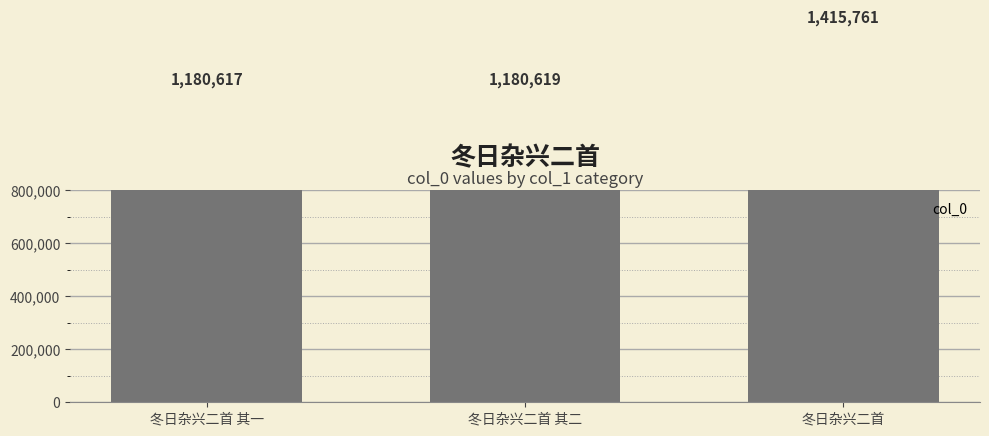

How many bars are there in total?

3